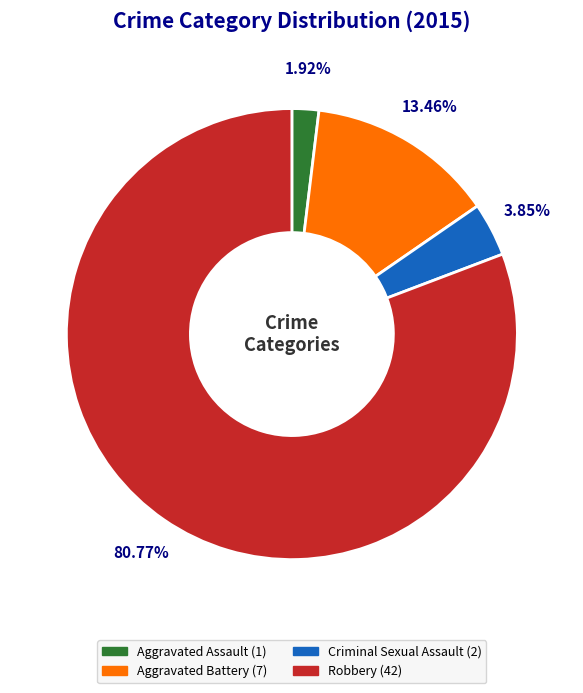

Between Aggravated Battery (7) and Criminal Sexual Assault (2), which is larger?

Aggravated Battery (7)